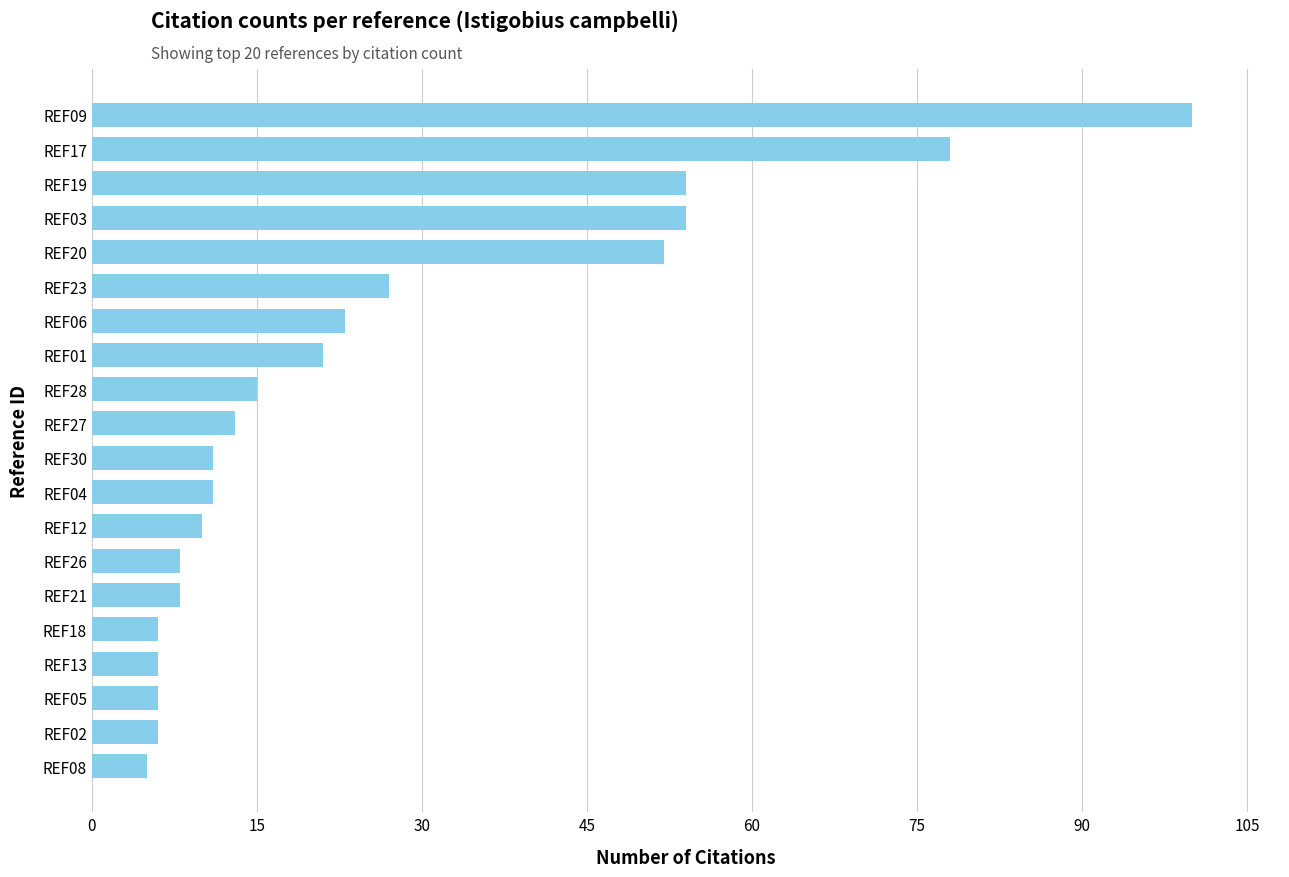

What is the change in value from REF26 to REF04?

+3